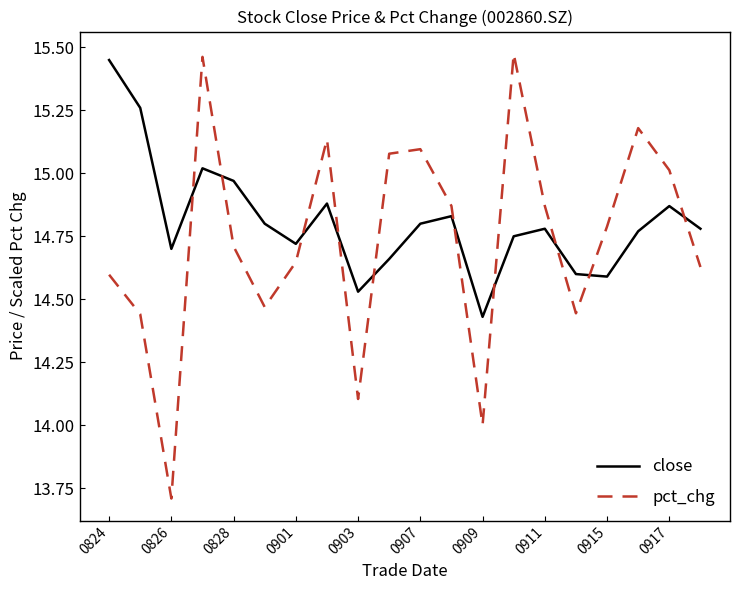

What is the difference between the maximum and minimum values in the close series?

1.0